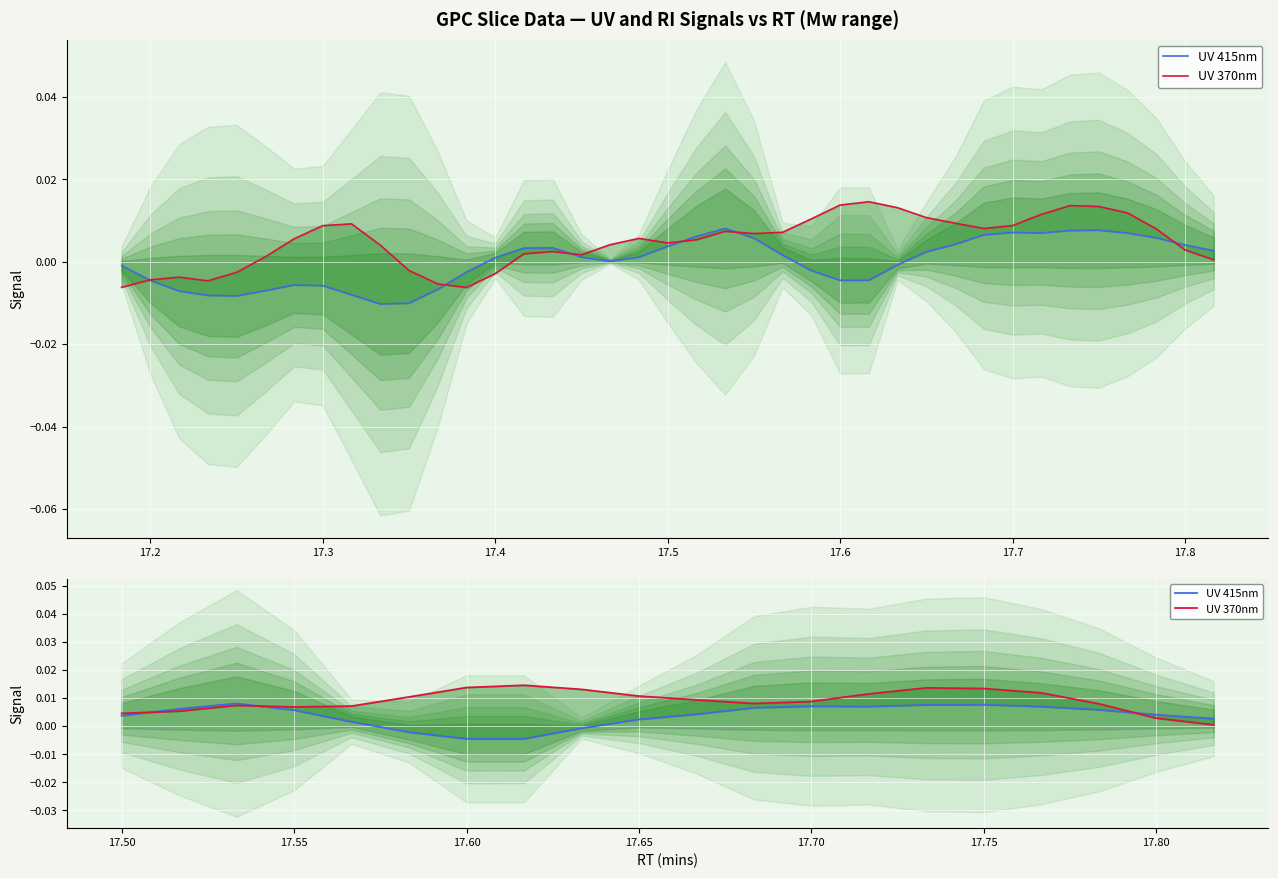

Is the value of UV 370nm at 17.3 greater than the value of UV 415nm at 17.1?

Yes